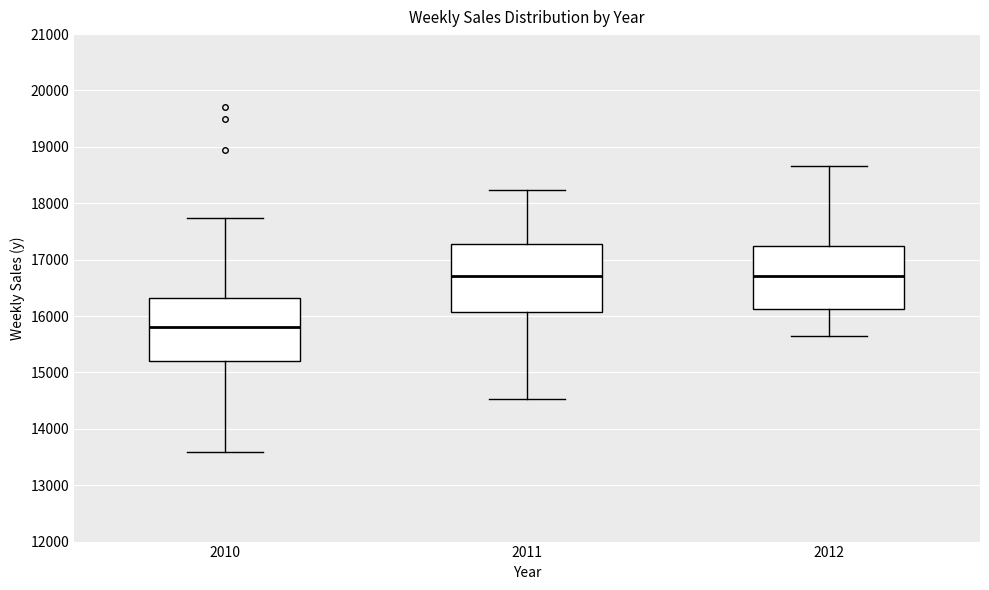

Where is the upper edge of the box at x = 2010 on the y-axis? The values are not printed on the chart, so give them approximately, as read against the axis.

16300